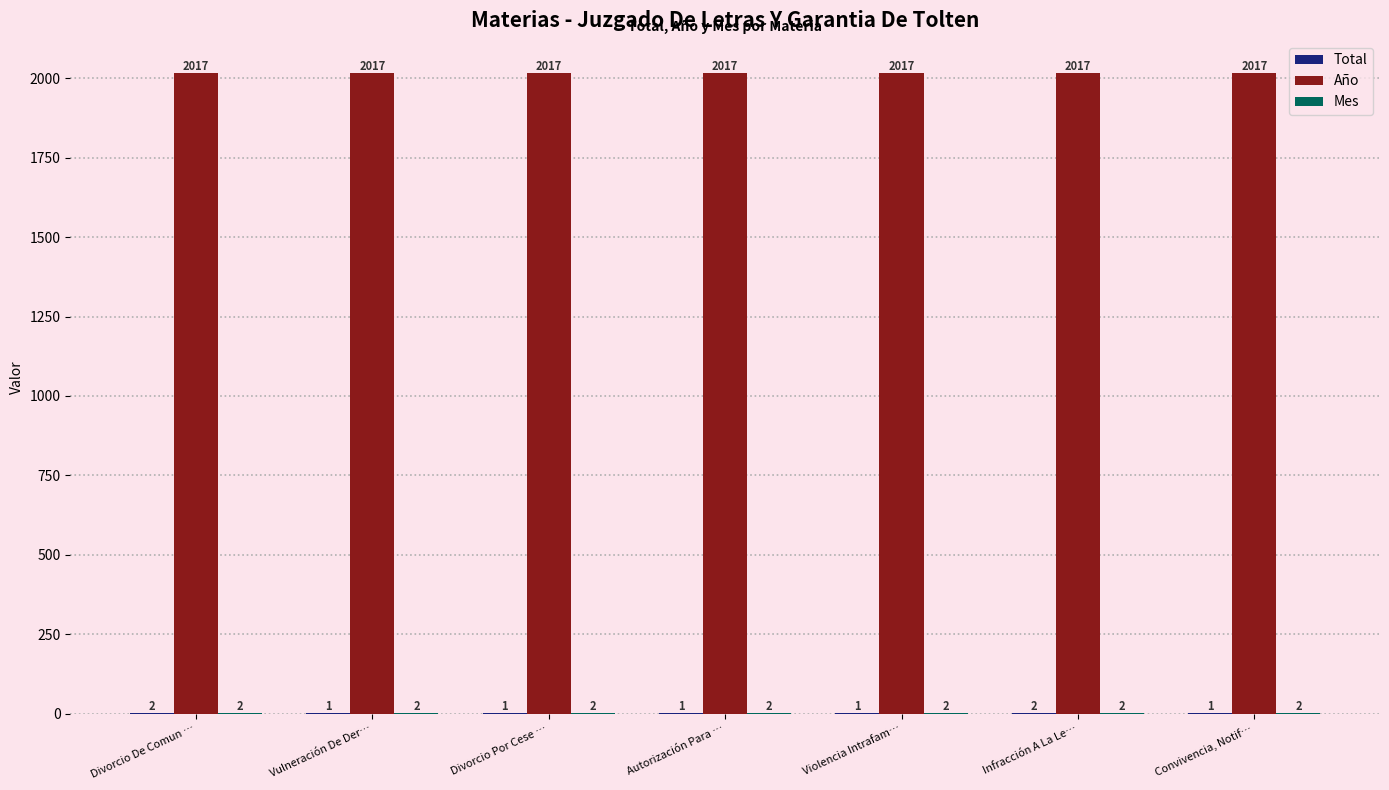

True or false: Año has a value of 2017 at Convivencia, Notif….

True